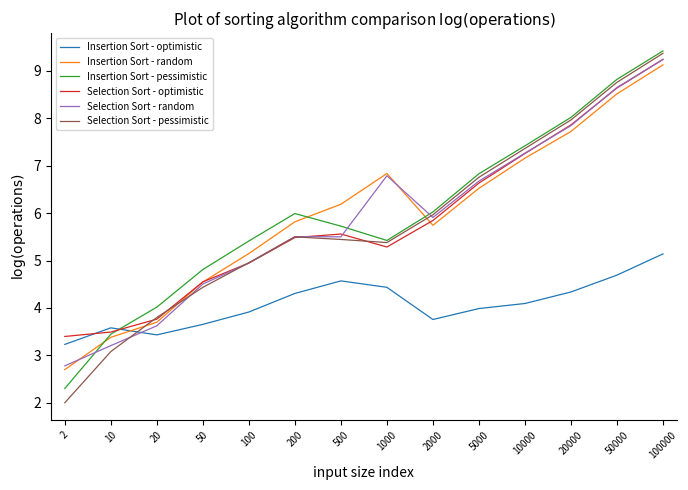

What is the total value across all series at 50?

26.5